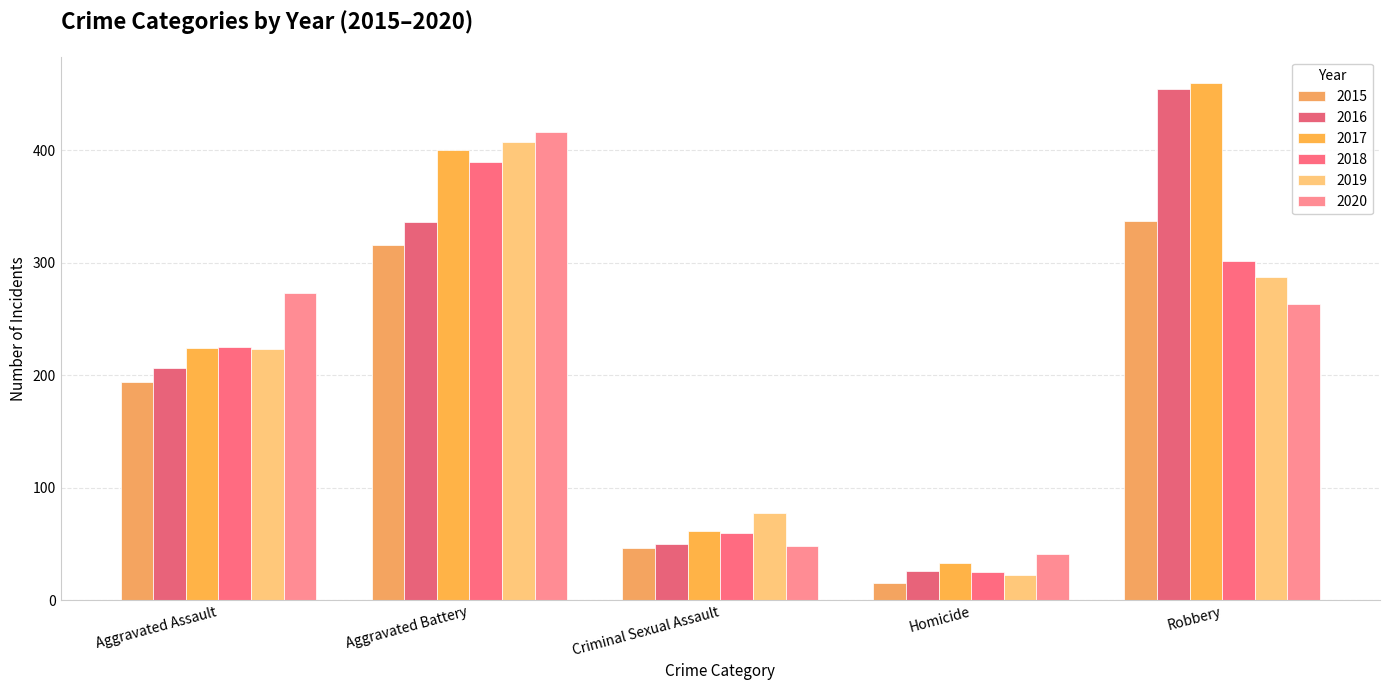

What is the difference between the 2020 values at Homicide and Robbery?

222